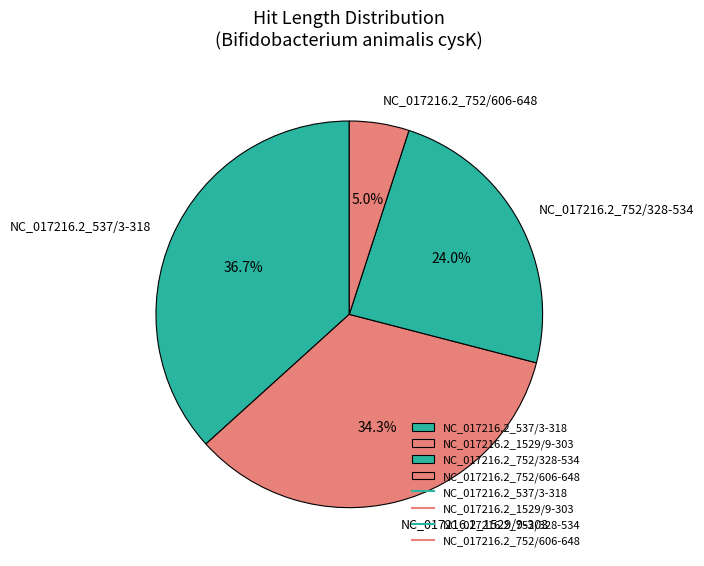

Rank the categories by value from highest to lowest.

NC_017216.2_537/3-318, NC_017216.2_1529/9-303, NC_017216.2_752/328-534, NC_017216.2_752/606-648